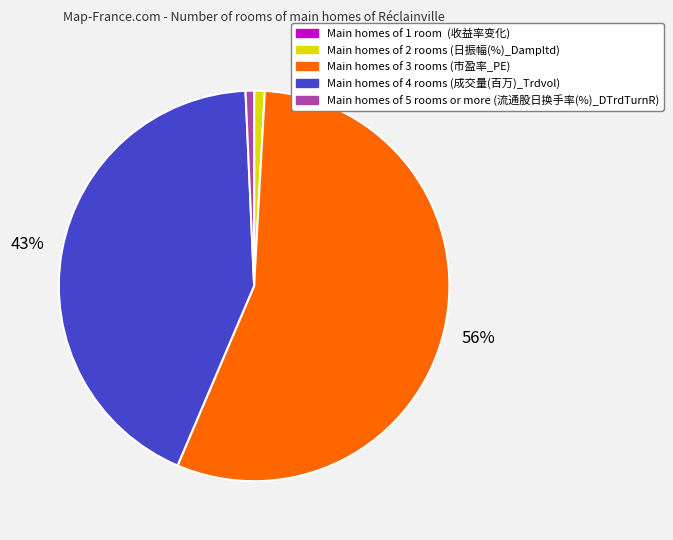

Does any single category account for the majority?

Yes